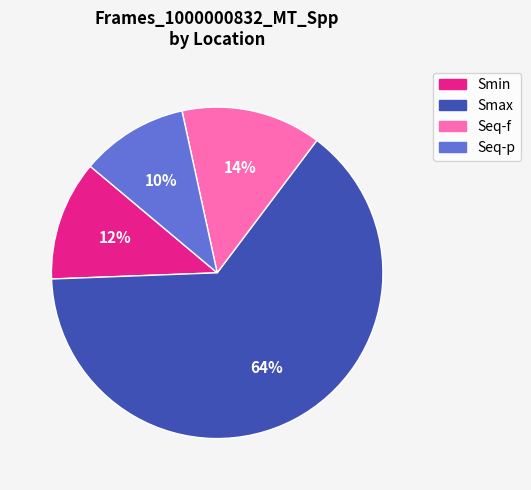

Do Seq-p and Seq-f together represent more than half of the pie?

No